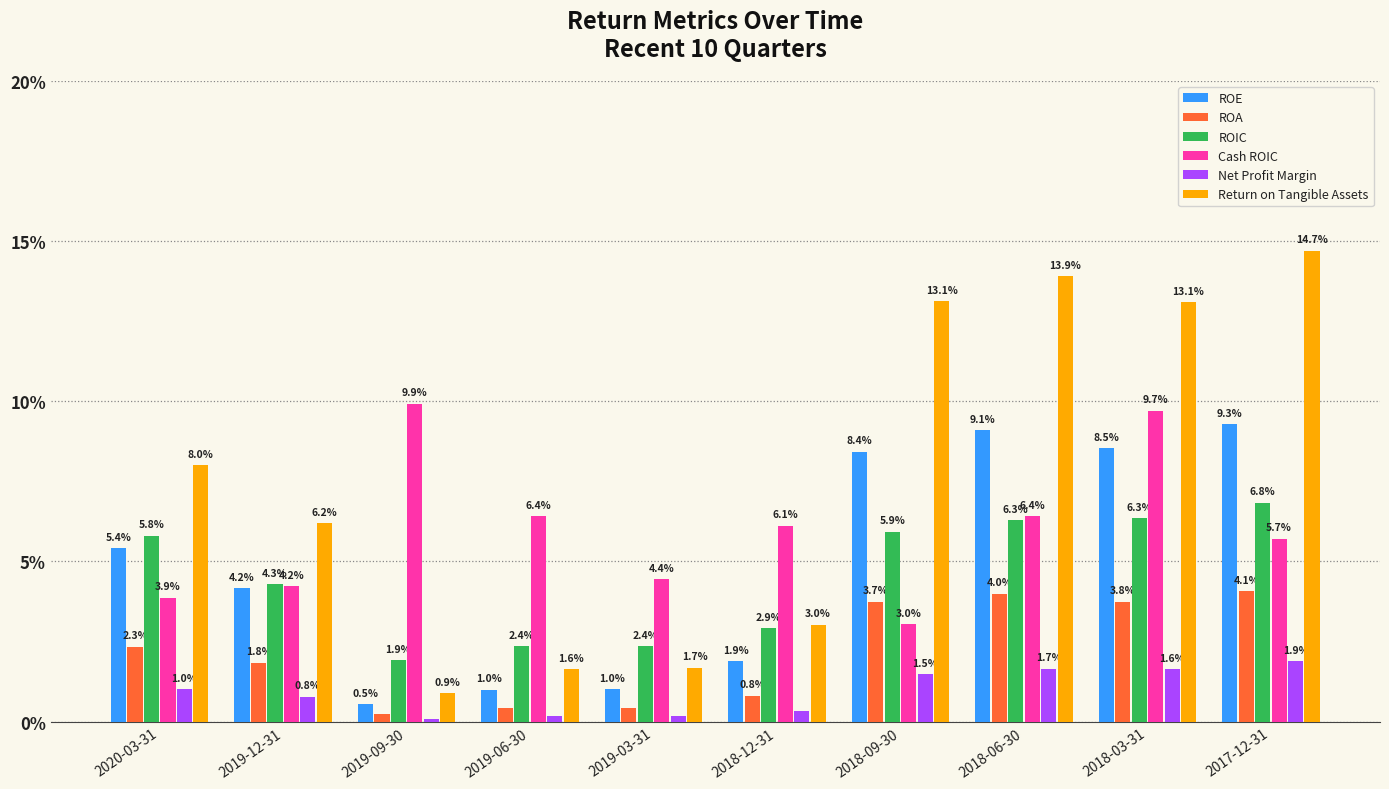

Are the bars grouped side by side (vs. stacked)?

Yes